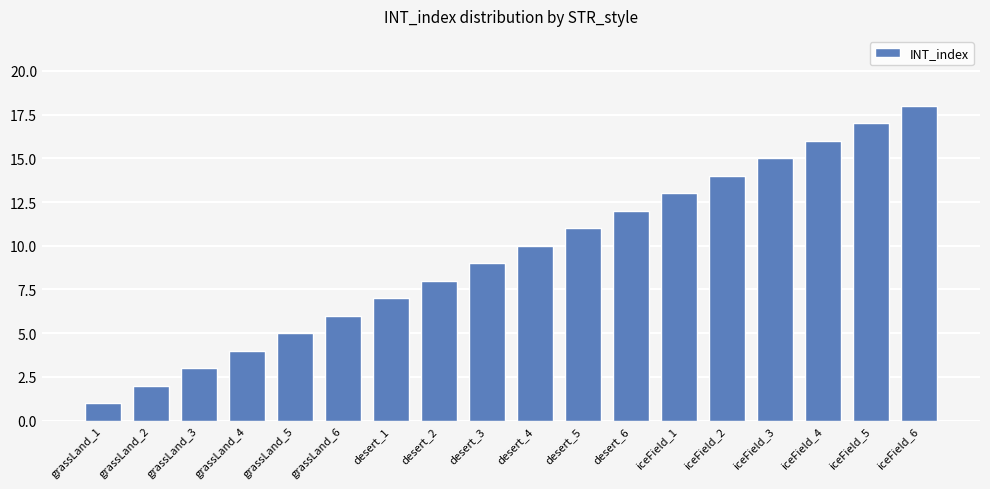

What is the difference between the values at grassLand_5 and grassLand_1?

4